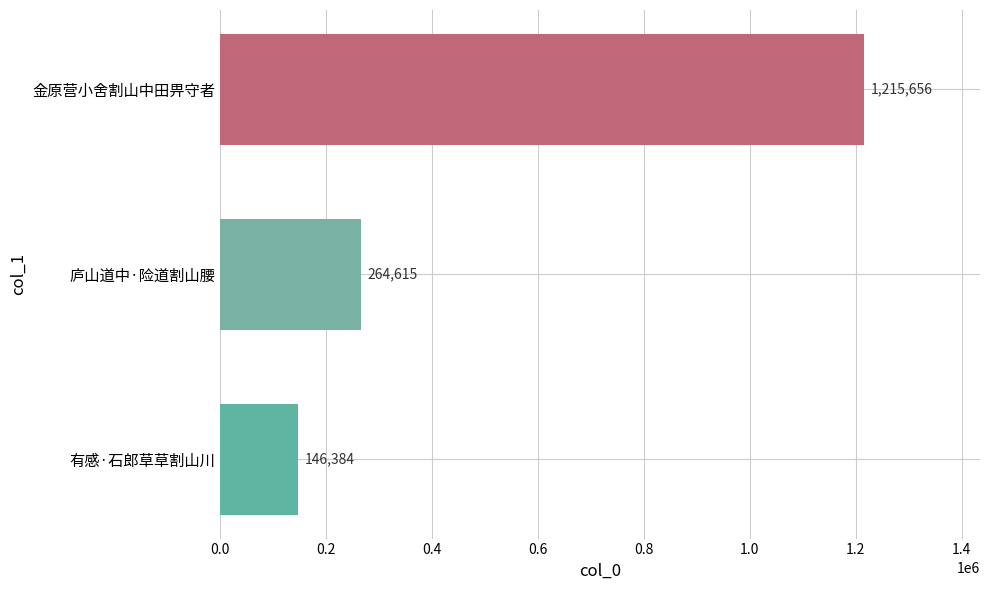

Reading bottom to top, extract all data points from this chart.

146384	264615	1215656